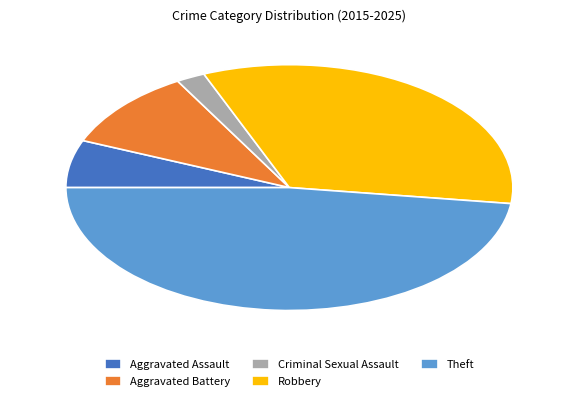

The Aggravated Assault slice represents 20% of the pie. True or false?

False